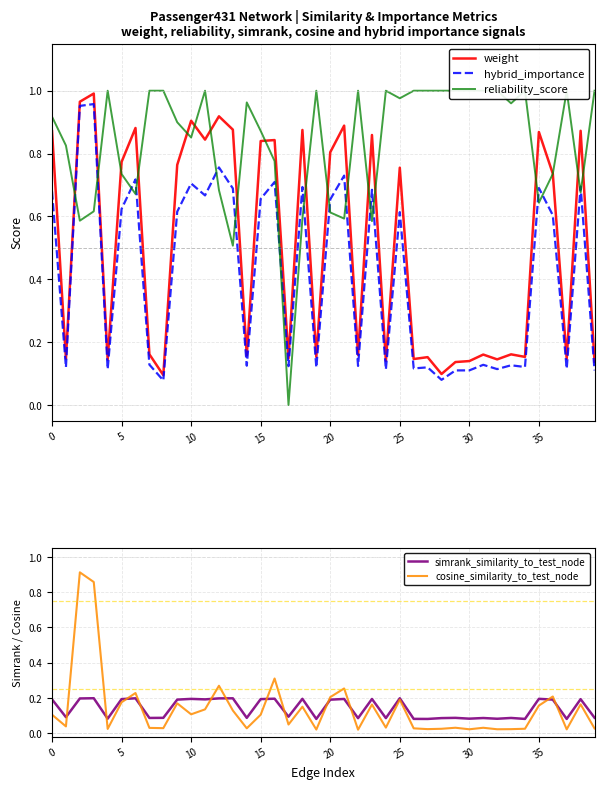

How many times do cosine_similarity_to_test_node and reliability_score cross each other?

4